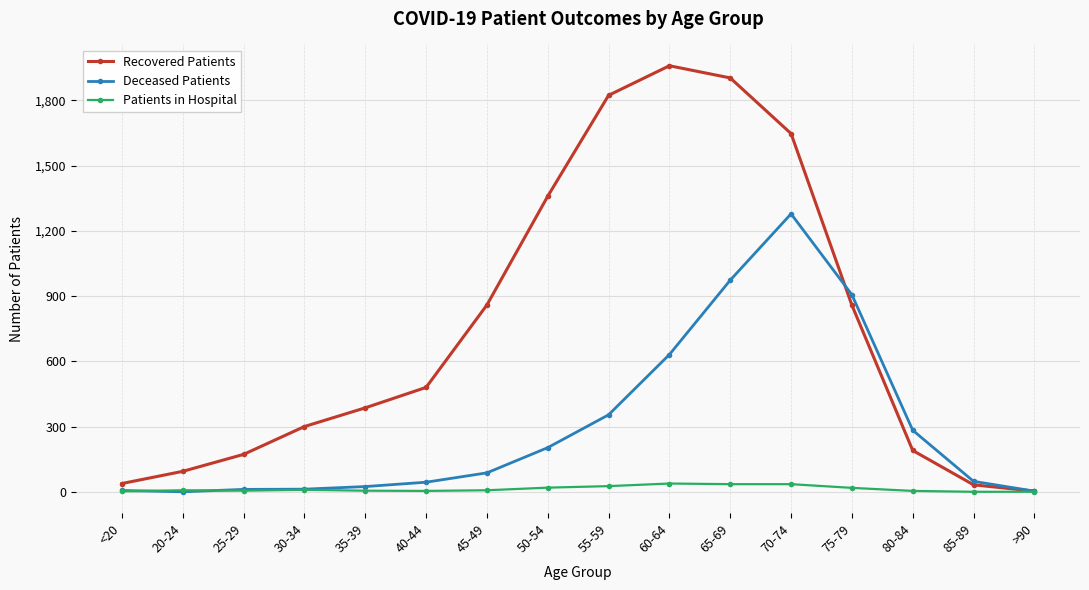

Is the value of Patients in Hospital at 65-69 greater than the value of Recovered Patients at 75-79?

No